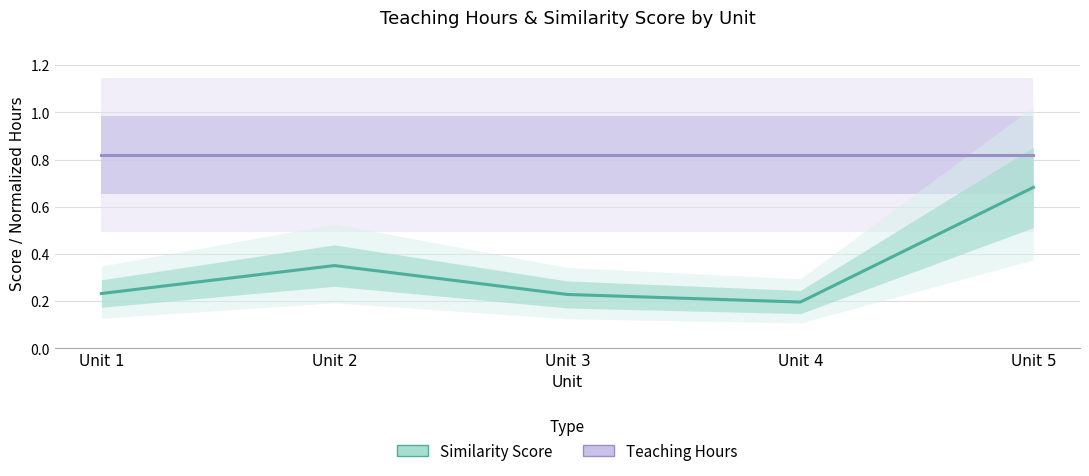

Which series has the largest range (max minus min)?

Similarity Score